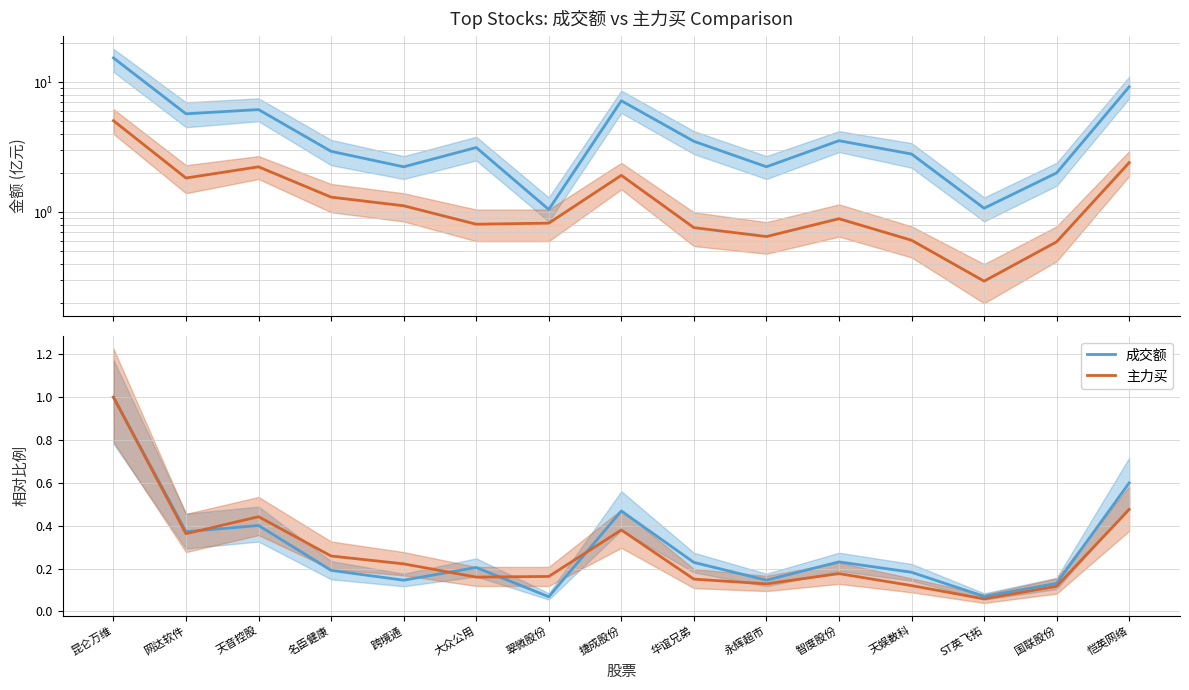

Rank the series at ST英飞拓 from highest to lowest value.

成交额, 主力买